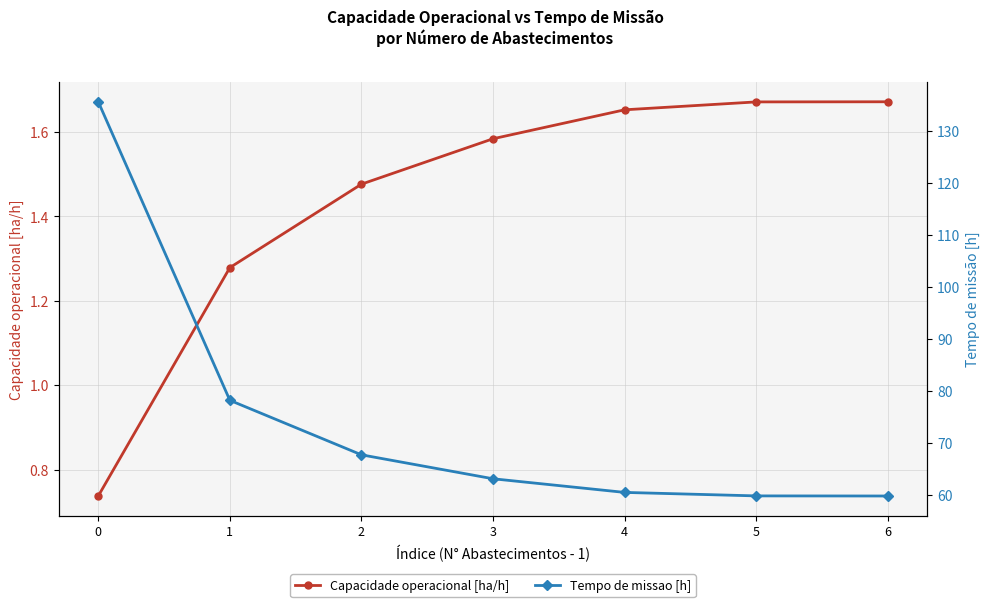

True or false: Tempo de missao [h] and Capacidade operacional [ha/h] cross at least once.

False